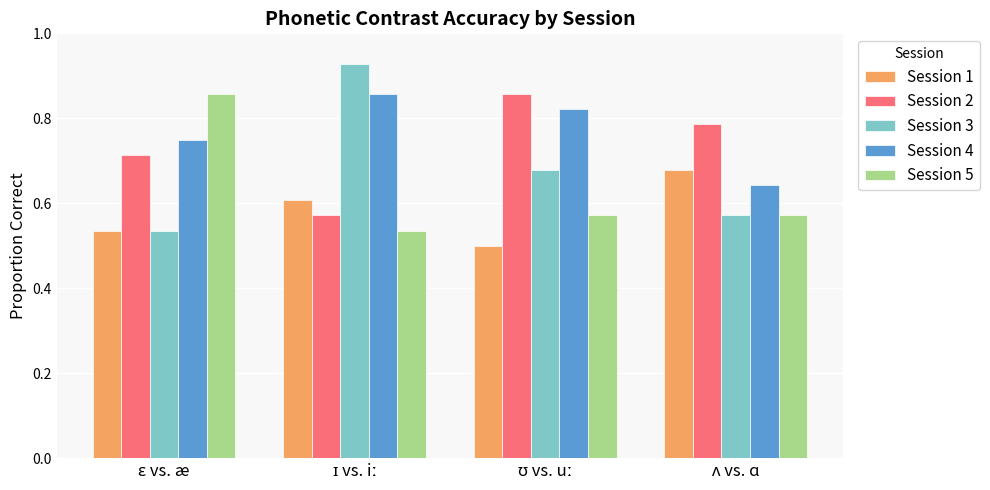

What is the sum of all Session 3 values?

2.7